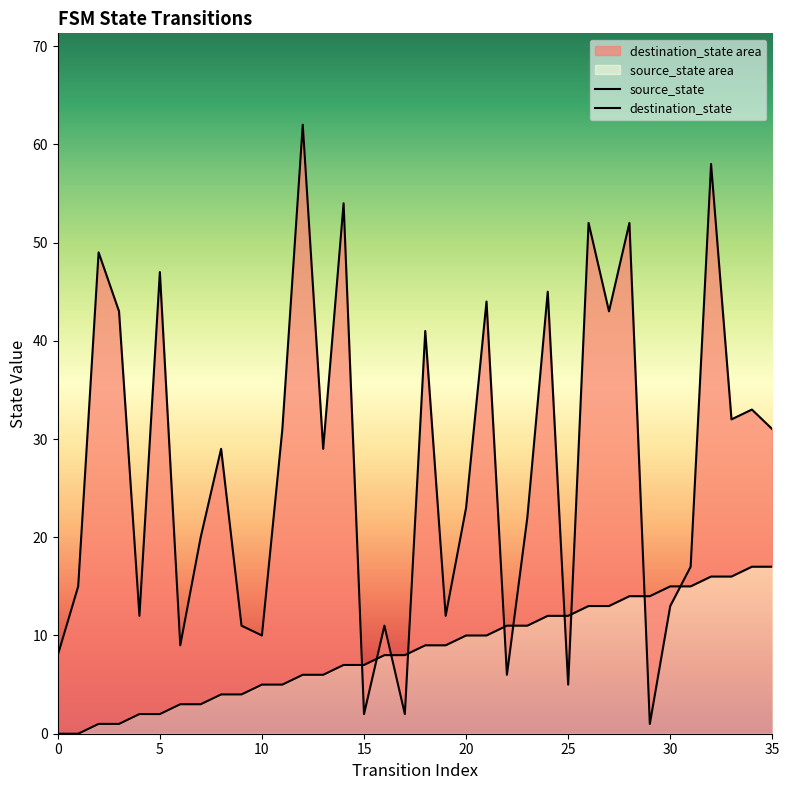

How many intersections are there between source_state and destination_state?

10